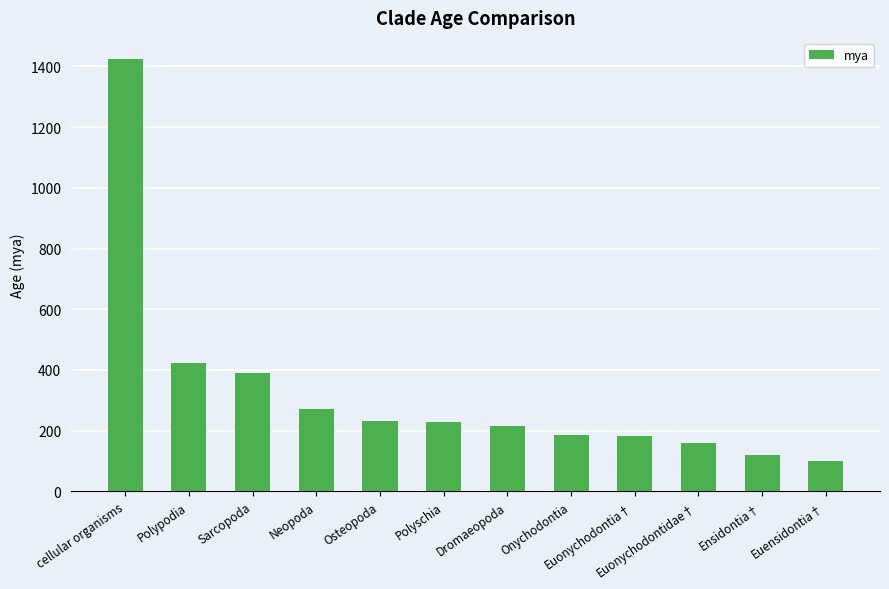

True or false: the data shows 188 at Sarcopoda.

False